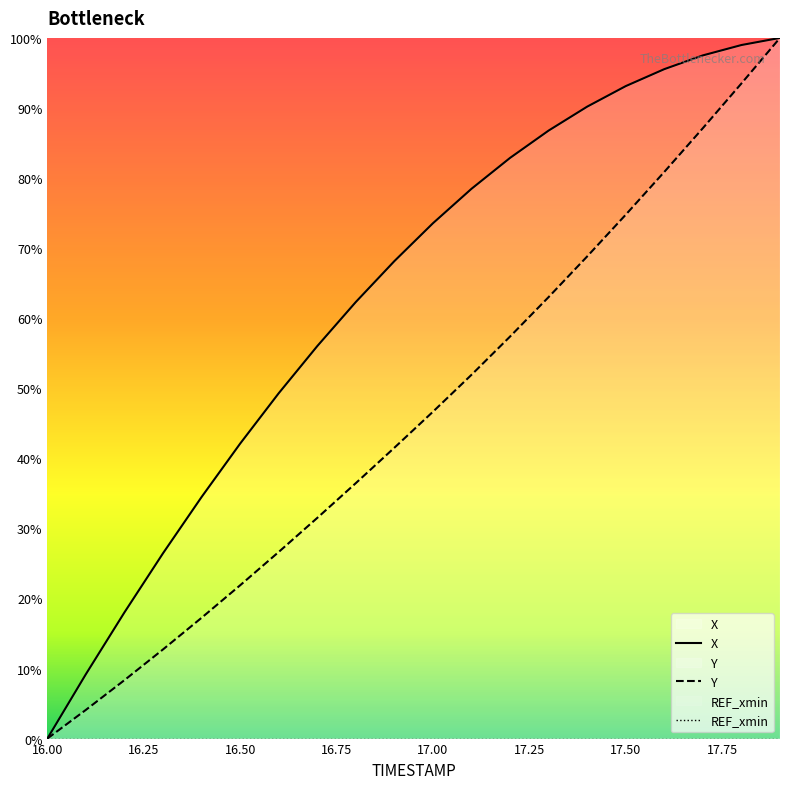

What are all the series names shown in the legend?

X, Y, REF_xmin